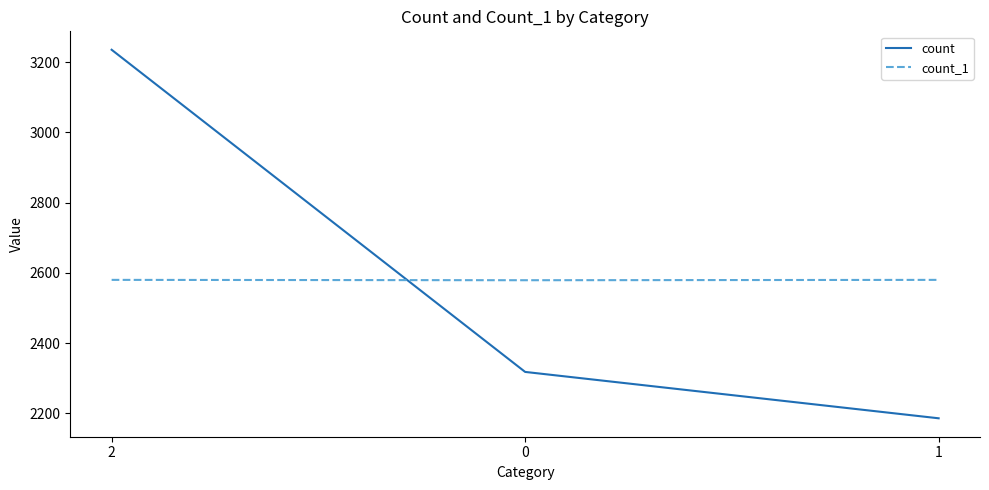

At how many categories does at least one series exceed 2445?

3